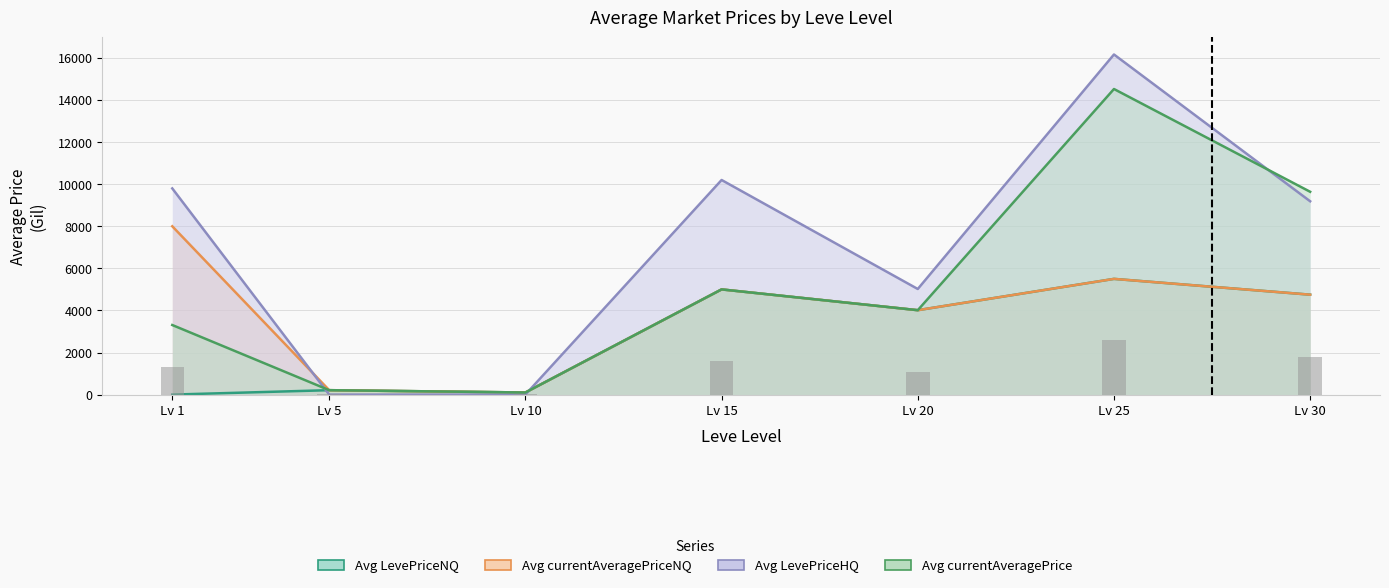

Reading right to left, what are all the values shown in this chart?

Avg LevePriceNQ: 4749.5	5500.0	4012.0	5000.0	100.0	210.0	0.0
Avg currentAveragePriceNQ: 4749.5	5500.0	4012.0	5000.0	100.0	210.0	8000.0
Avg LevePriceHQ: 9188.5	16165.5	5019.0	10200.0	0.0	0.0	9800.0
Avg currentAveragePrice: 9640.0	14524.7	4012.0	5000.0	100.0	210.0	3307.0